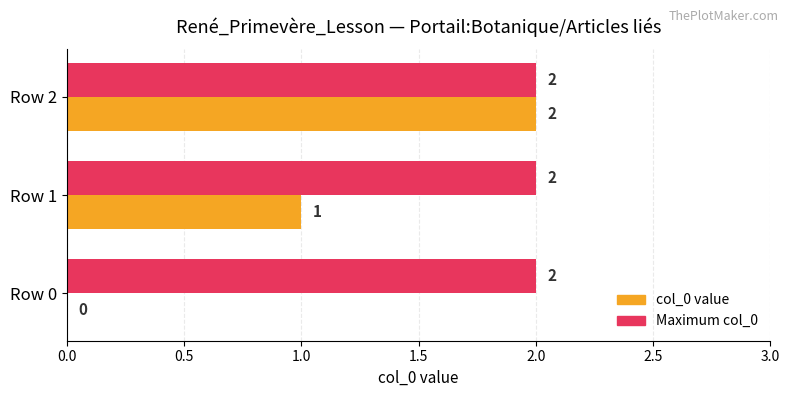

What is the maximum value for Maximum col_0?

2